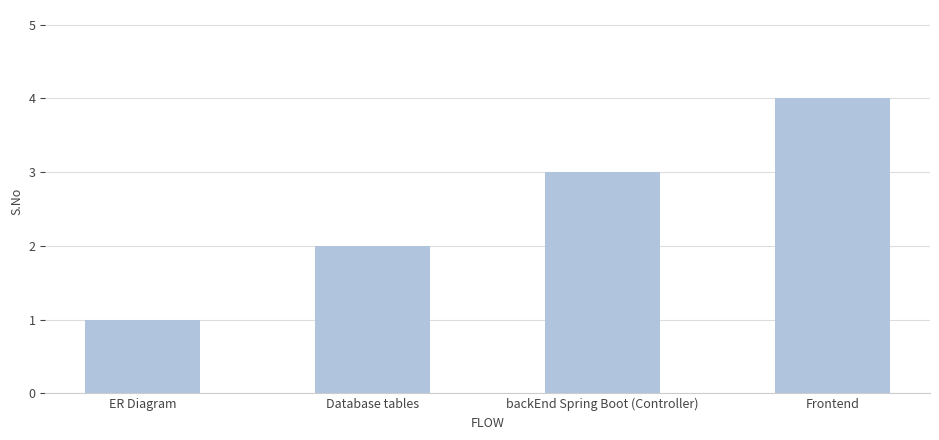

Is it true that the value at backEnd Spring Boot (Controller) is 4?

False